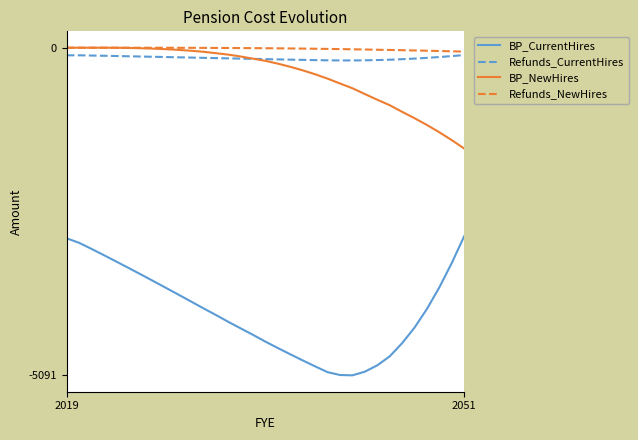

What is the lowest value of the BP_NewHires series?

-1565.9